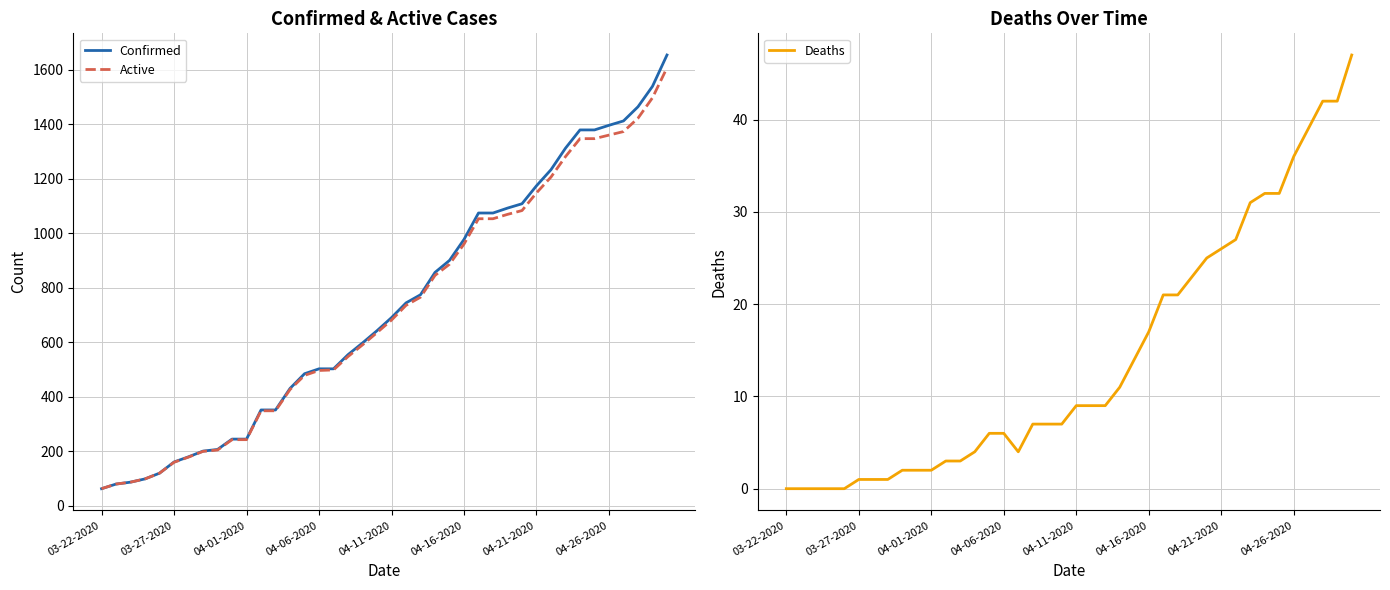

What is the highest value of the Confirmed series?

1654